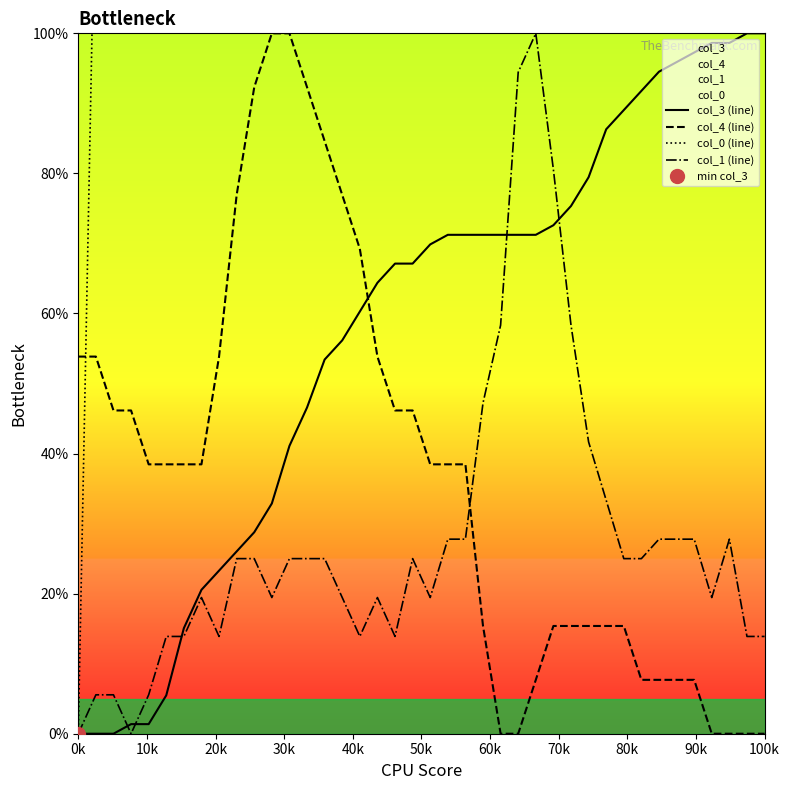

Between 90k and 20k, which is larger?

90k